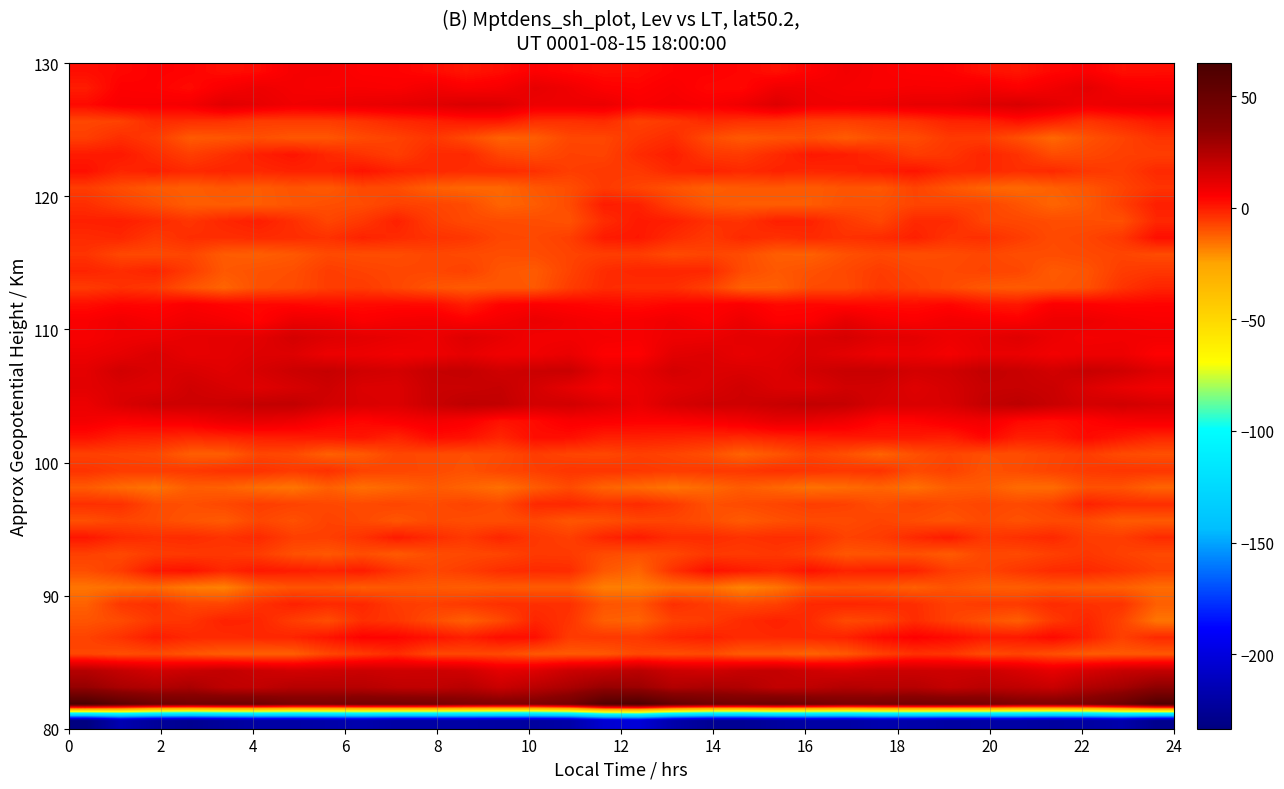

How many distinct data groups are displayed?

40